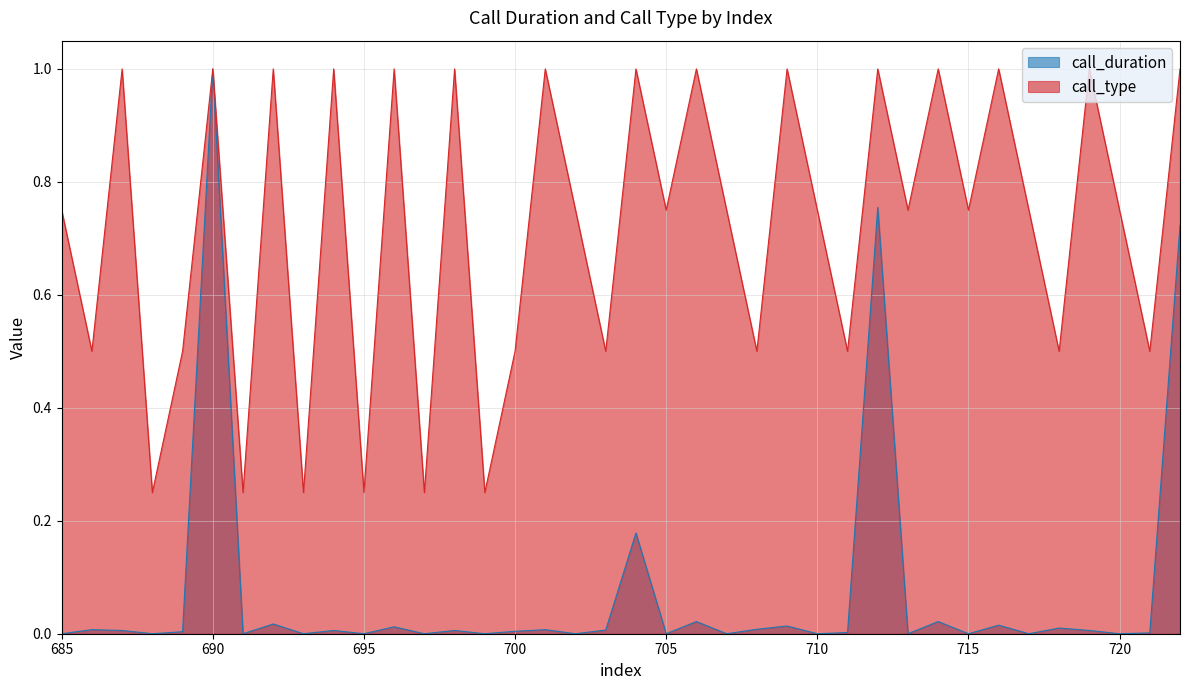

Where is the first local maximum for call_duration?

686